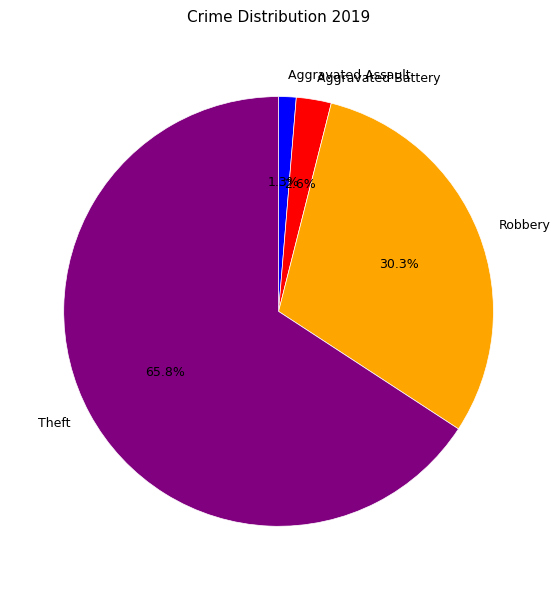

Is Aggravated Assault the majority of the pie?

No